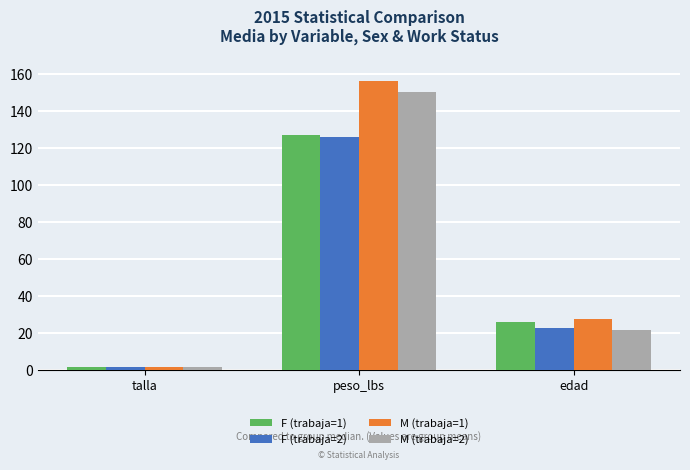

Is it true that F (trabaja=2) equals 32.6 at edad?

False